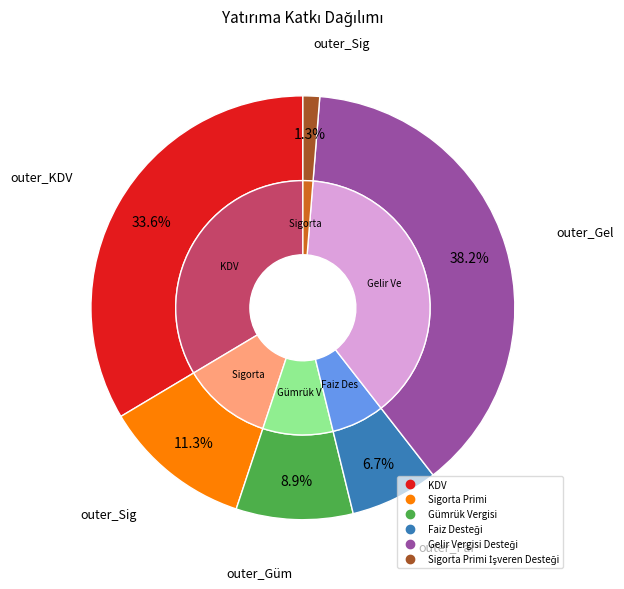

Combined, do Gelir Vergisi Desteği and KDV account for over 50%?

Yes